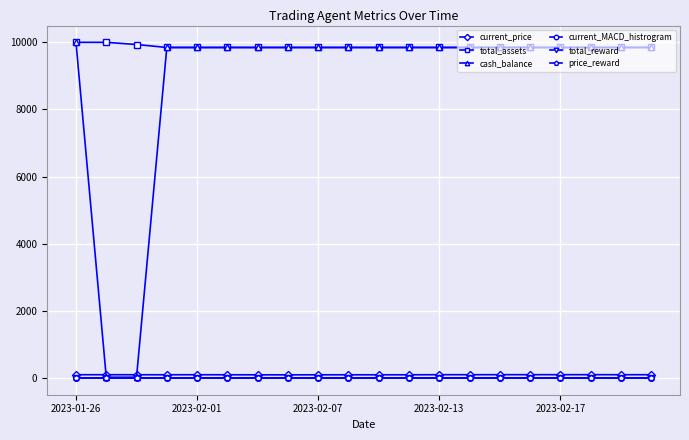

At how many categories does at least one series exceed 6512?

20